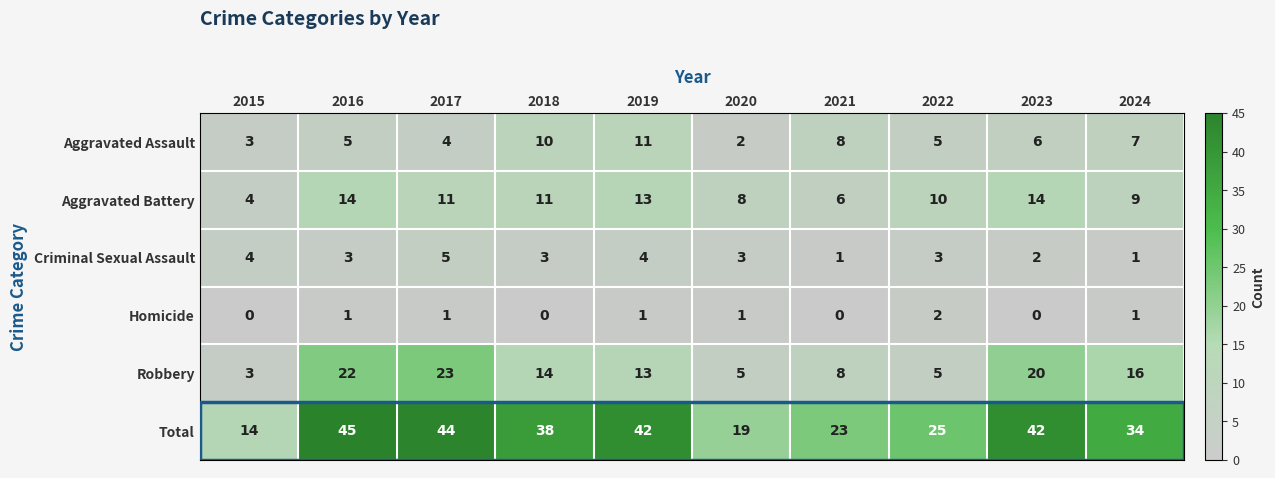

How many data points does each series have?

10